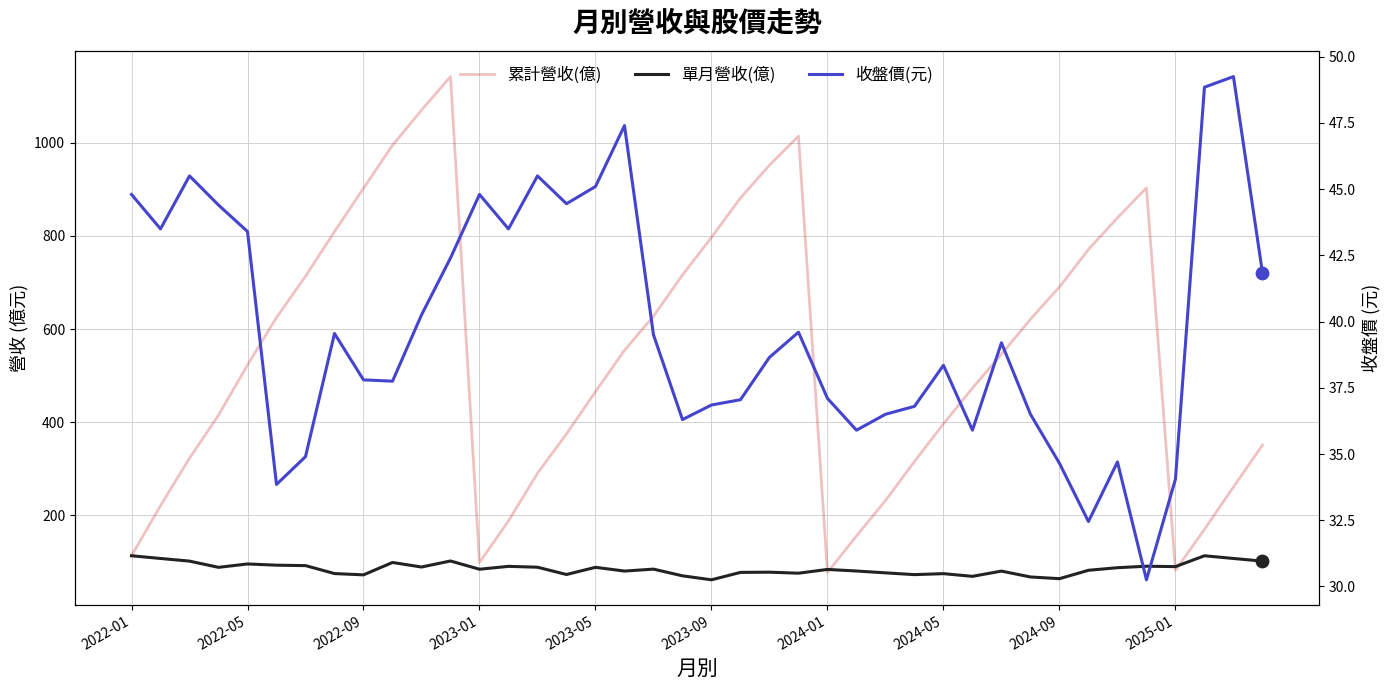

Which series contains the lowest Y value?

收盤價(元)